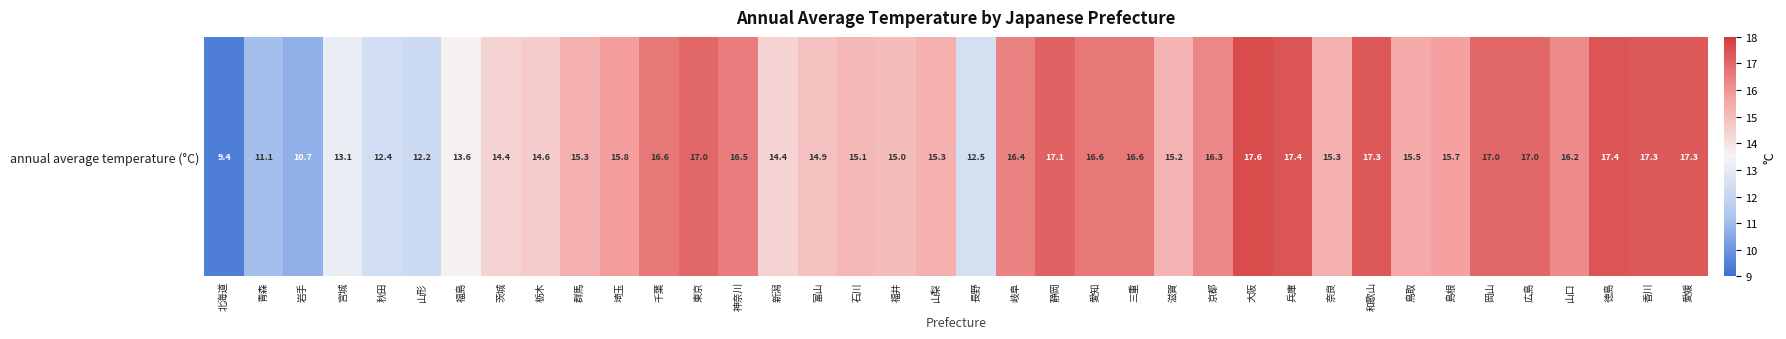

The chart shows a value of 14.9 at 富山. True or false?

True